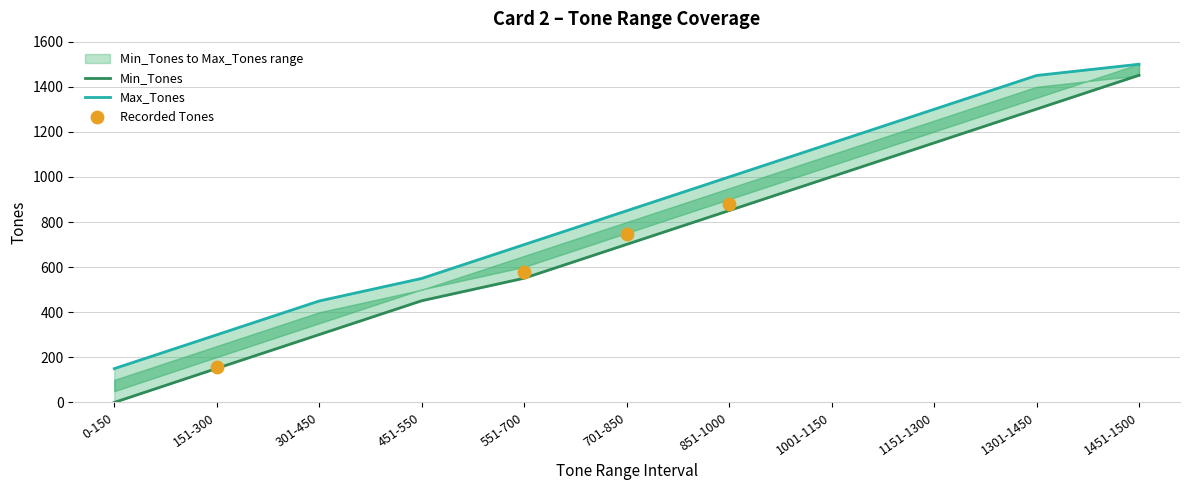

At how many categories does at least one series exceed 529?

8